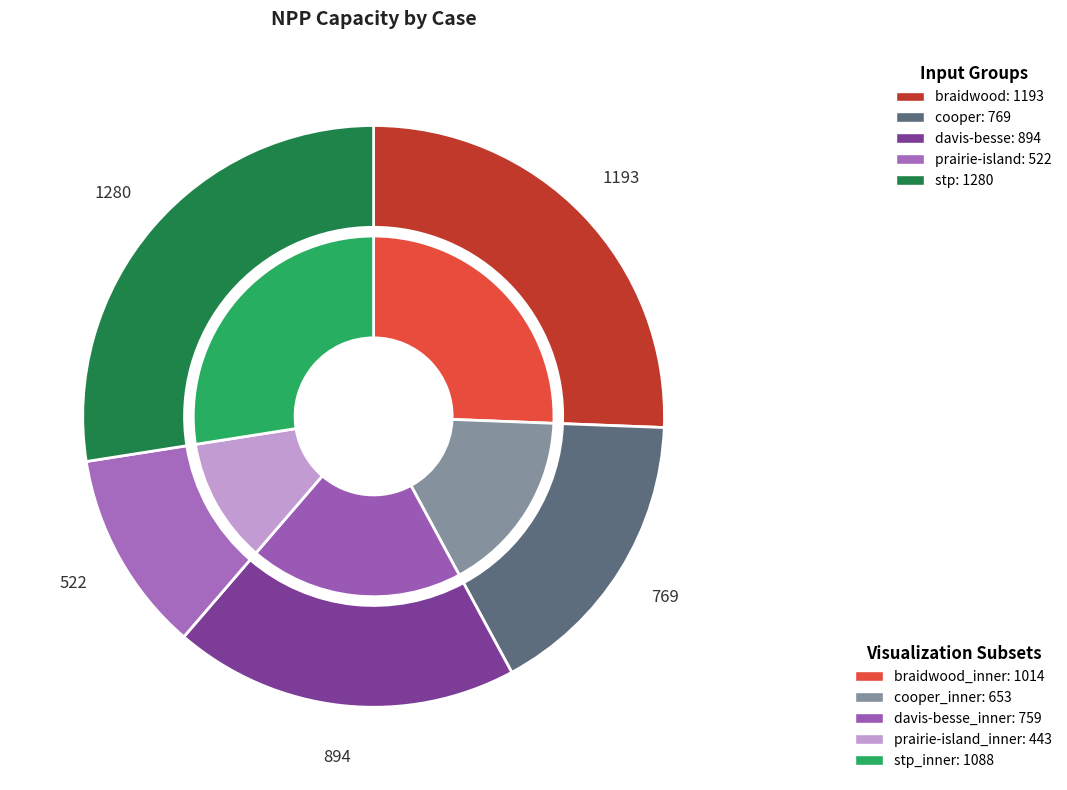

The cooper slice represents 17% of the pie. True or false?

True